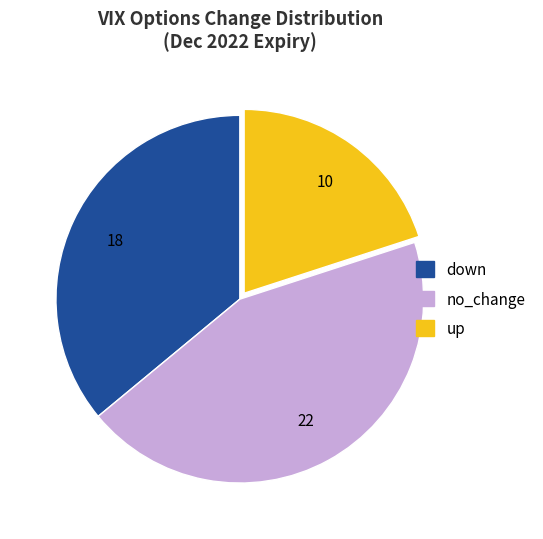

Do no_change and down together represent more than half of the pie?

Yes